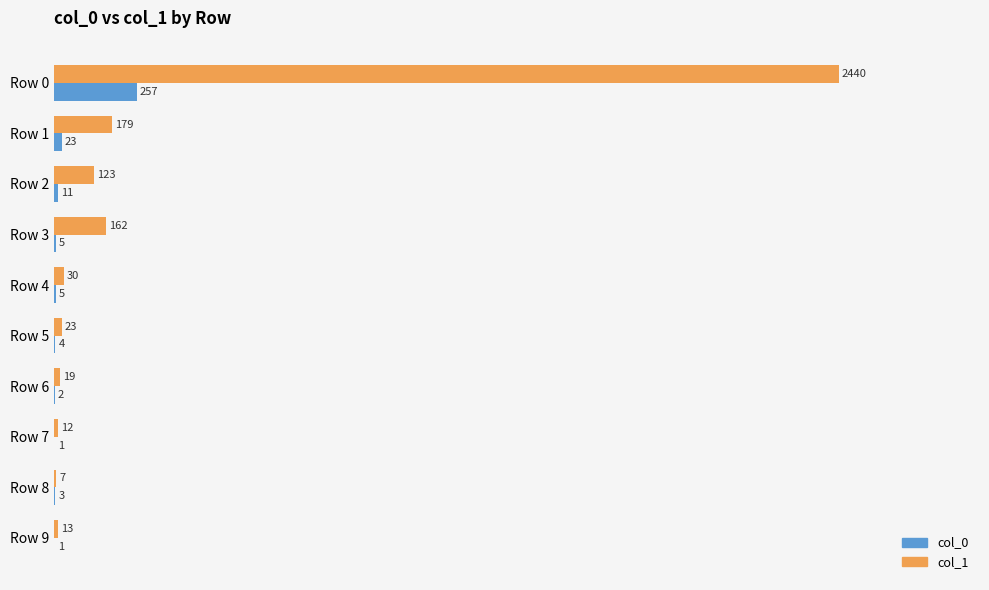

Which series has the largest total across all categories?

col_1